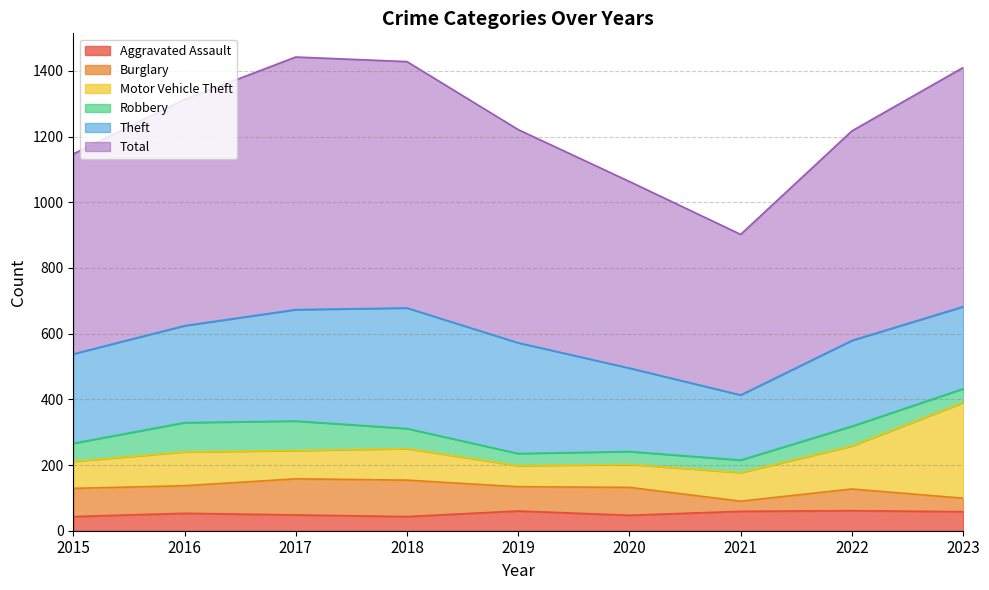

How many lines are shown in the chart?

6